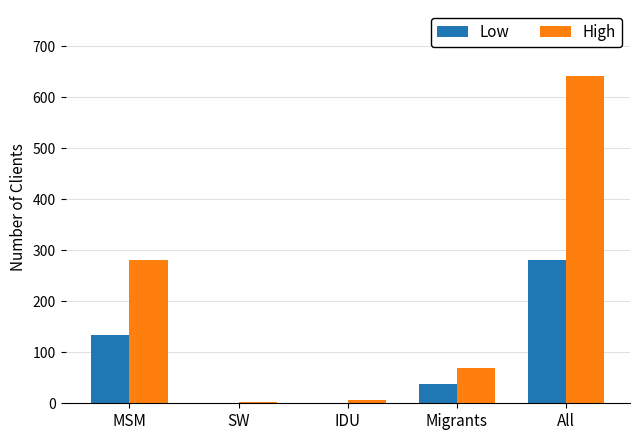

Which series changed the most between MSM and All?

High